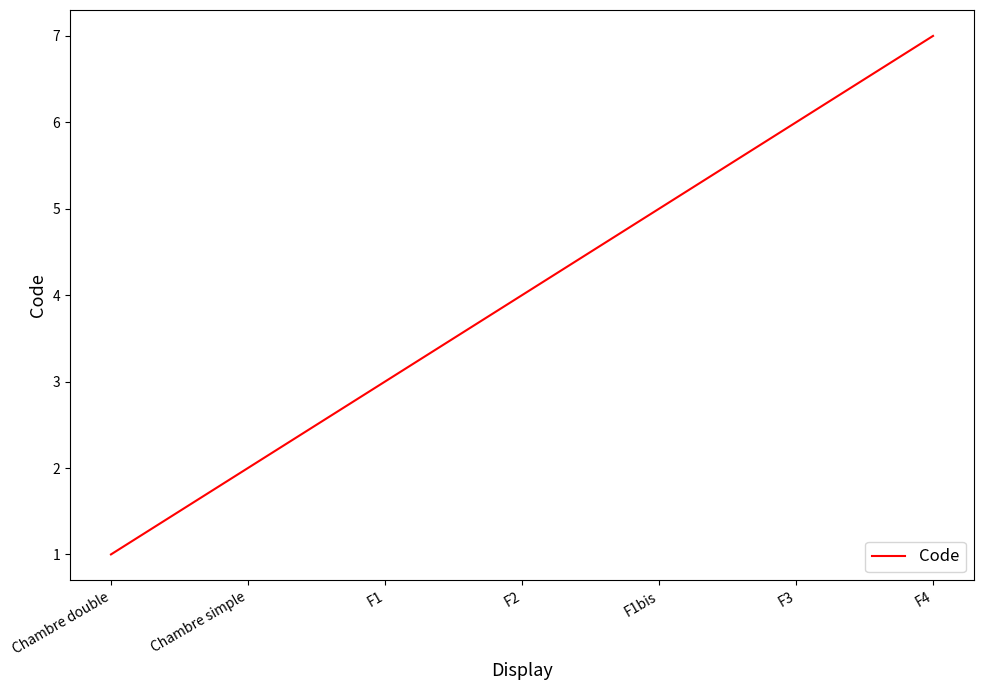

What position from the left is Chambre simple?

2